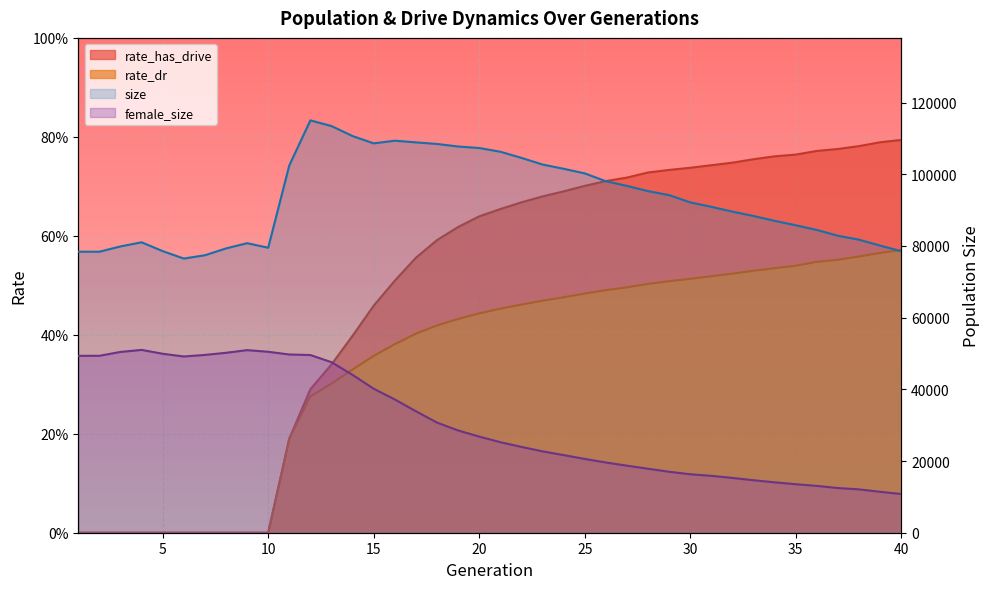

Is it true that size equals 113452.0 at 13?

True